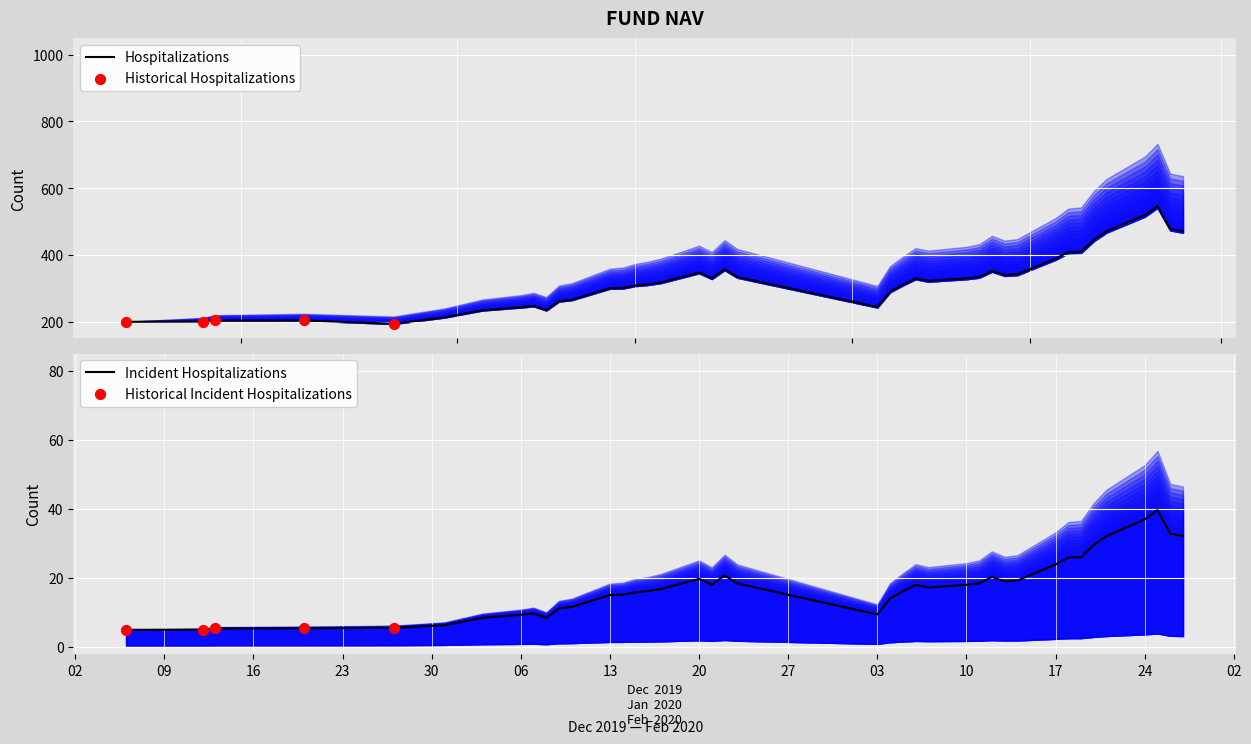

At which category is the sum across all series the highest?

2020-02-25